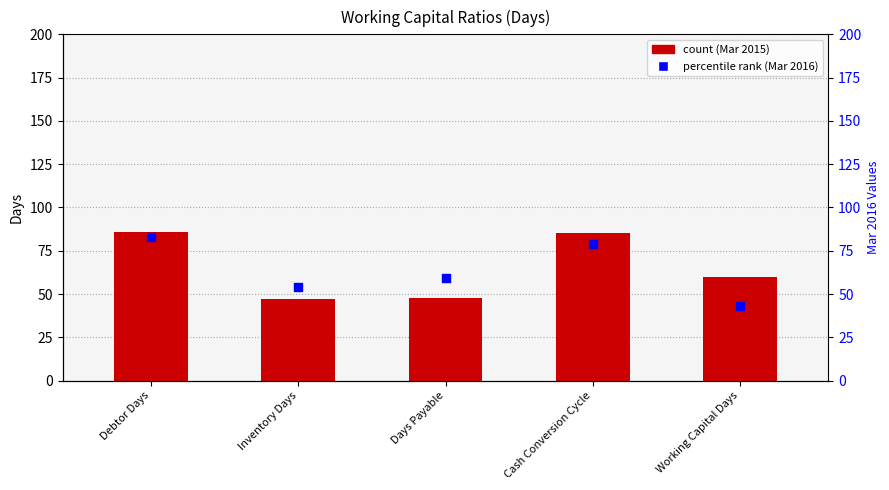

At how many categories does at least one series exceed 72?

2